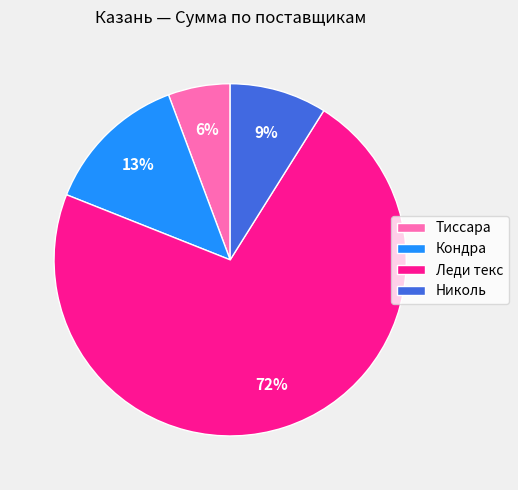

To the nearest percent, what portion does Кондра represent?

13%